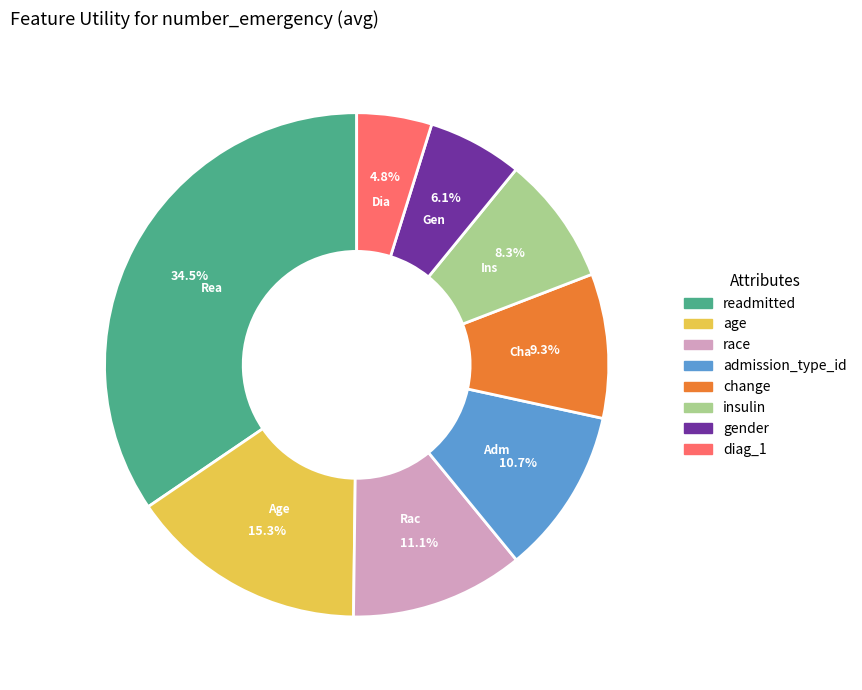

What percentage is NOT represented by age?

84.7%